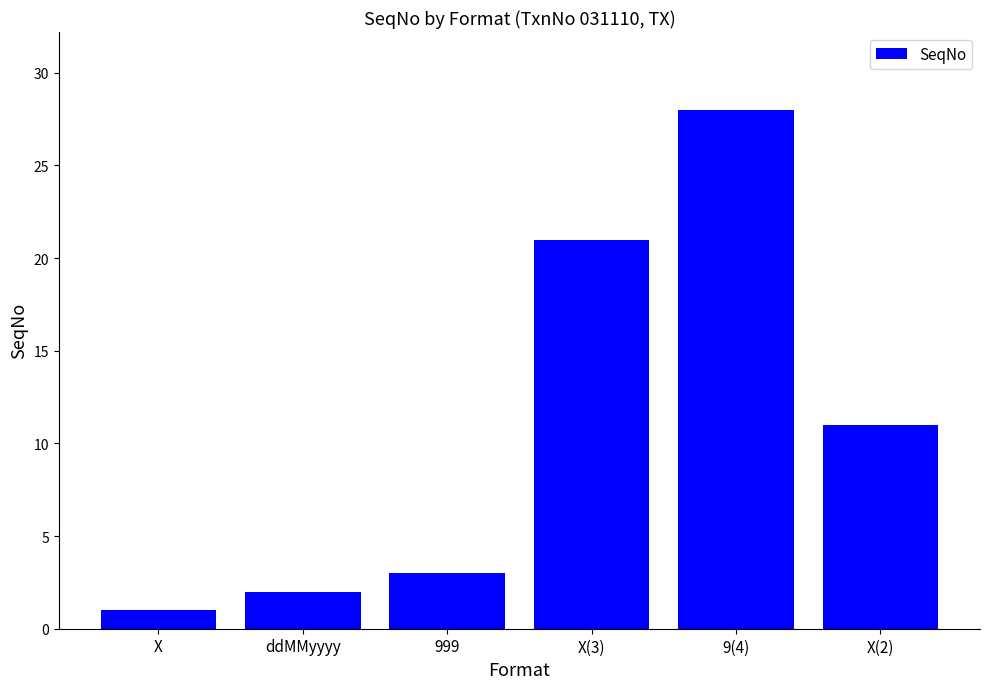

List the labels in order of value, largest first.

9(4), X(3), X(2), 999, ddMMyyyy, X